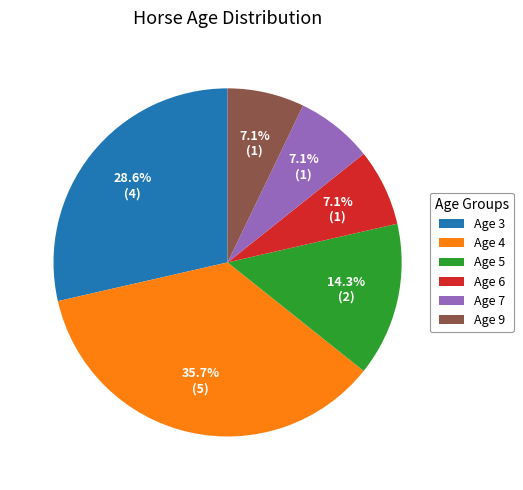

What portion of the pie excludes Age 5?

85.7%